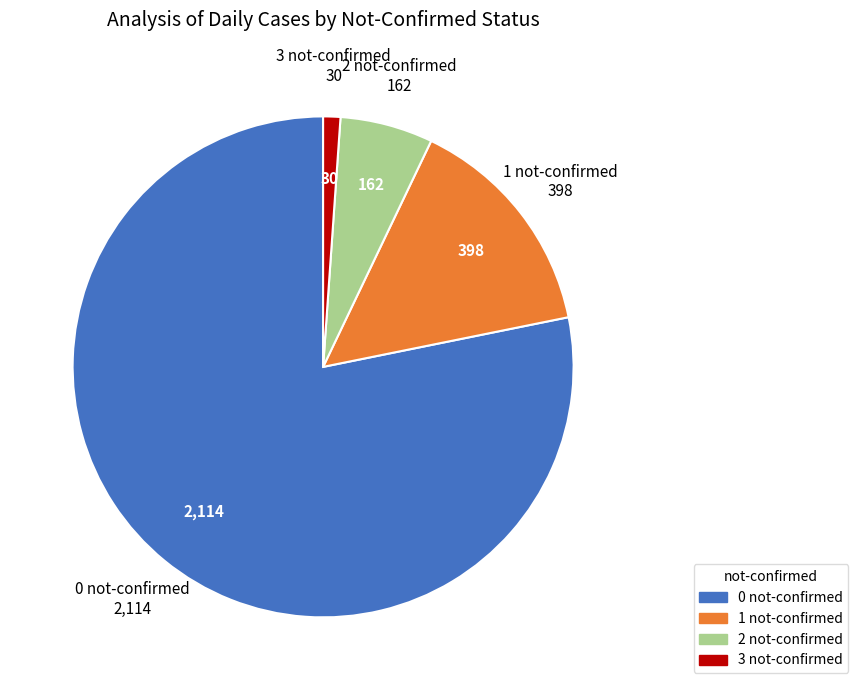

Is there a majority slice in this chart?

Yes